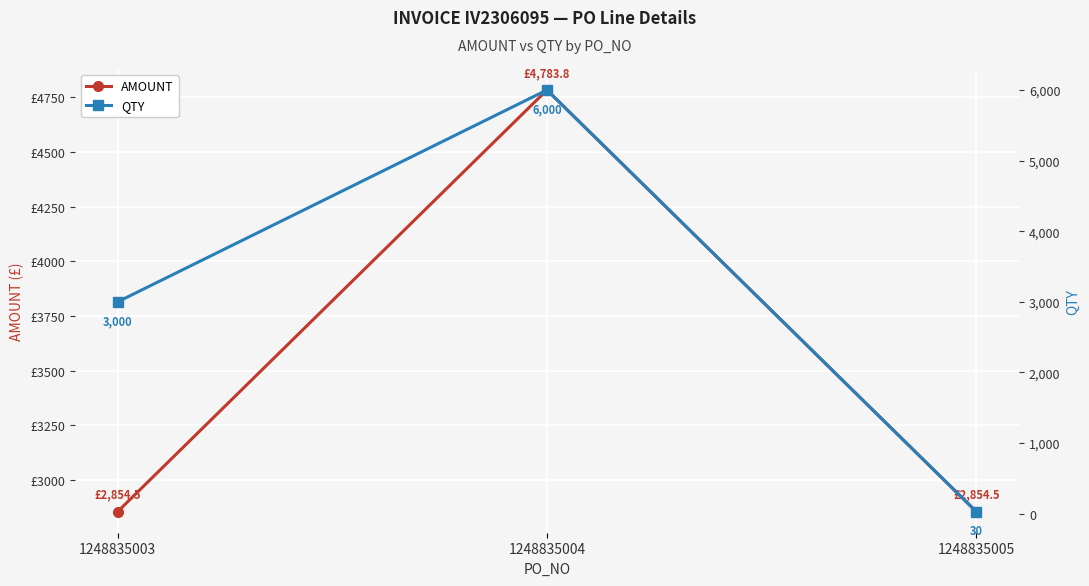

Between 1248835005 and 1248835004, which is larger?

1248835004